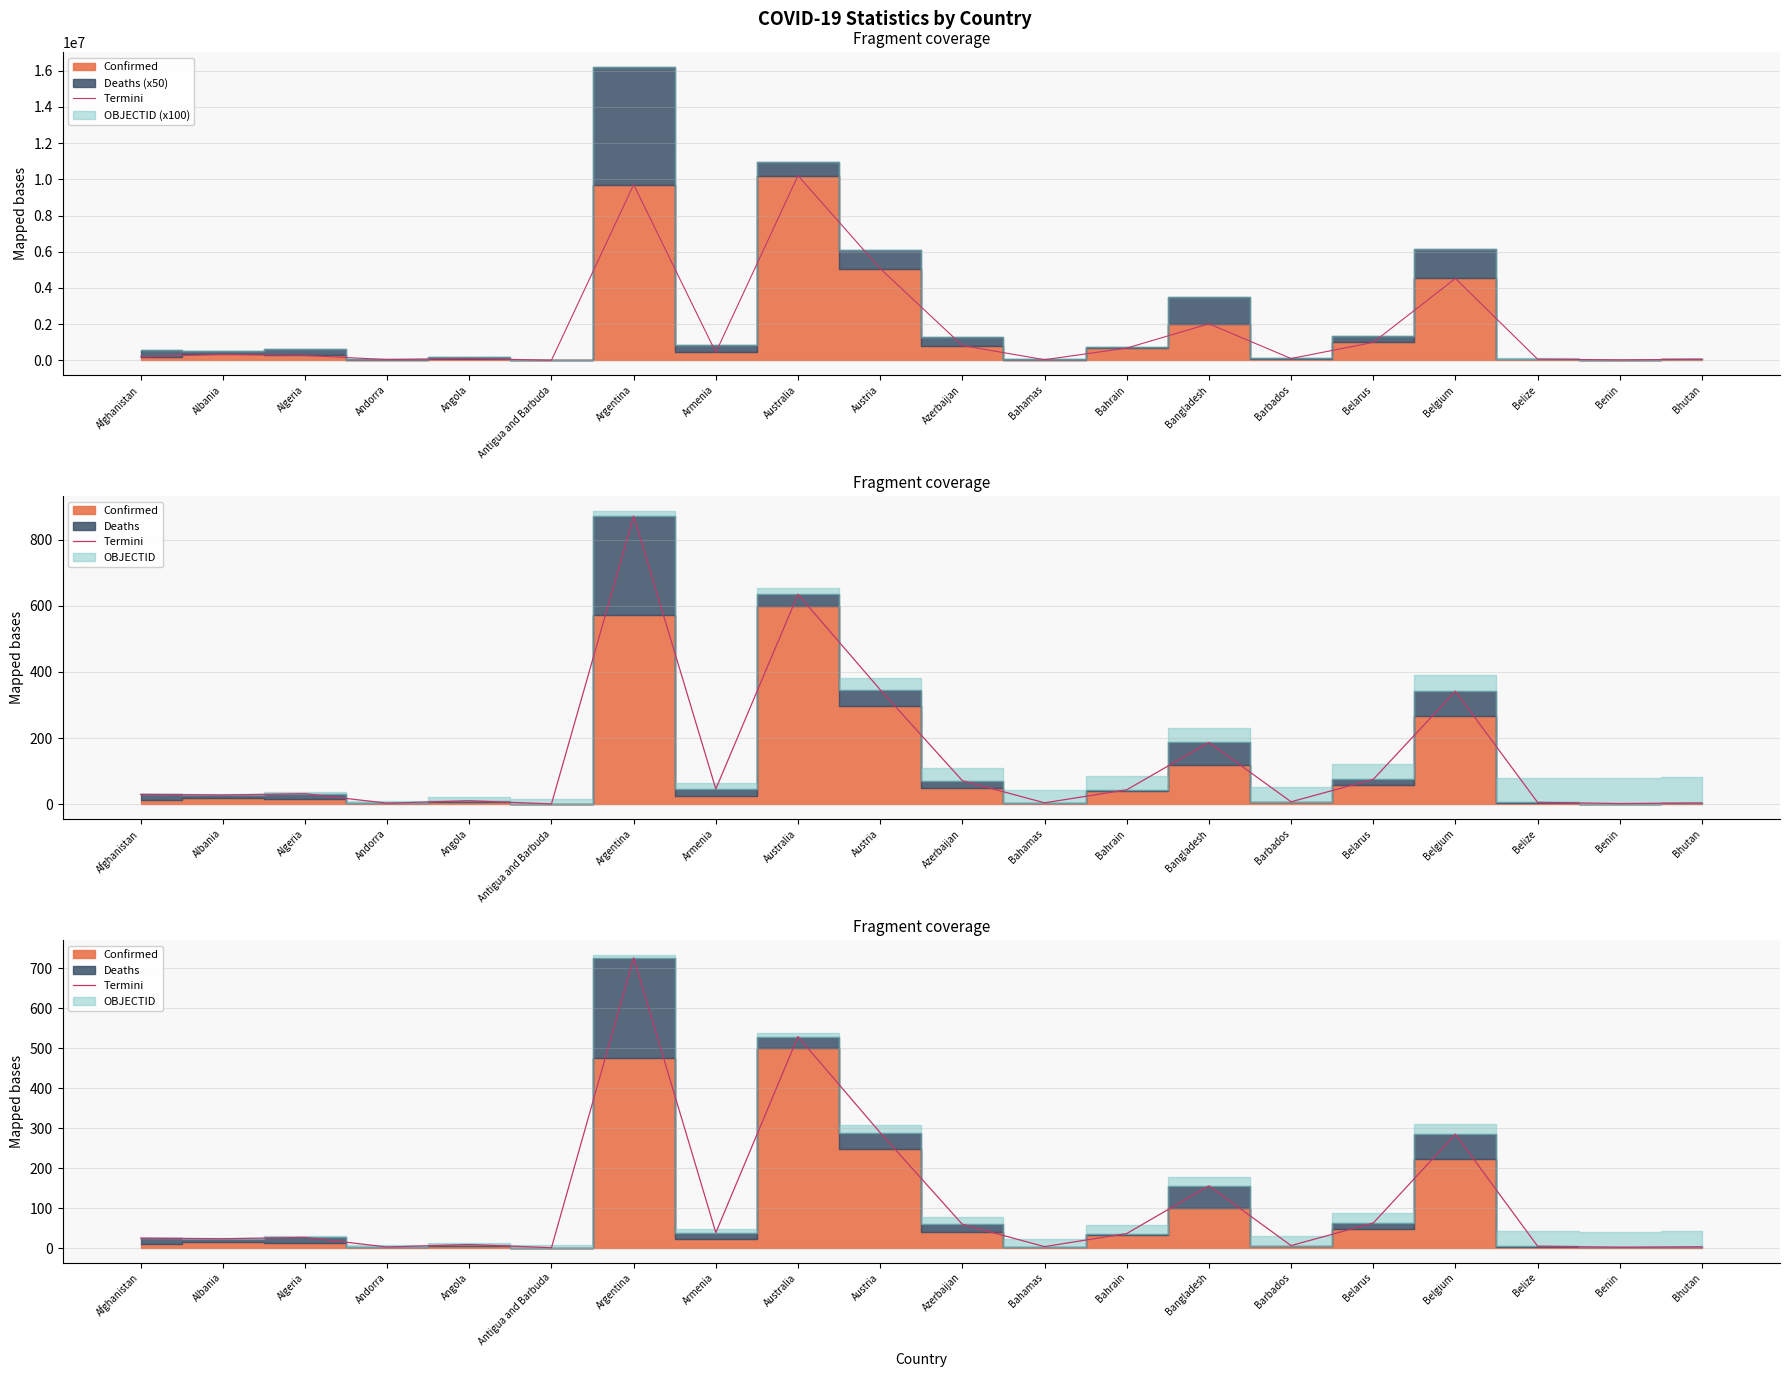

Where does the data first go above 26?

Algeria